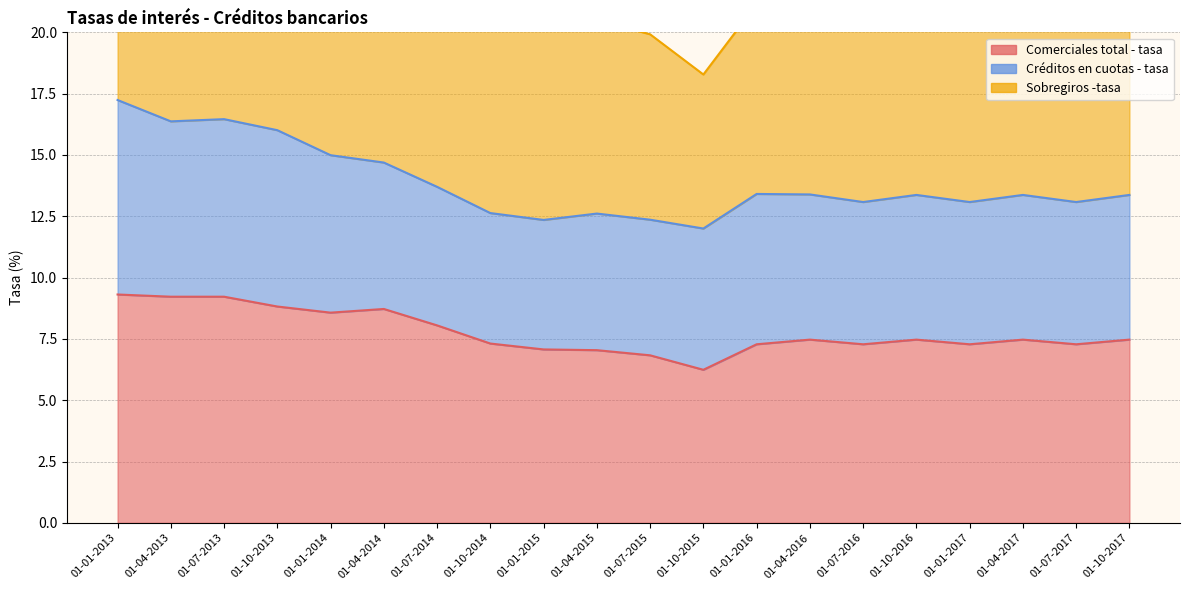

Which category has the lowest value across all series?

01-10-2015